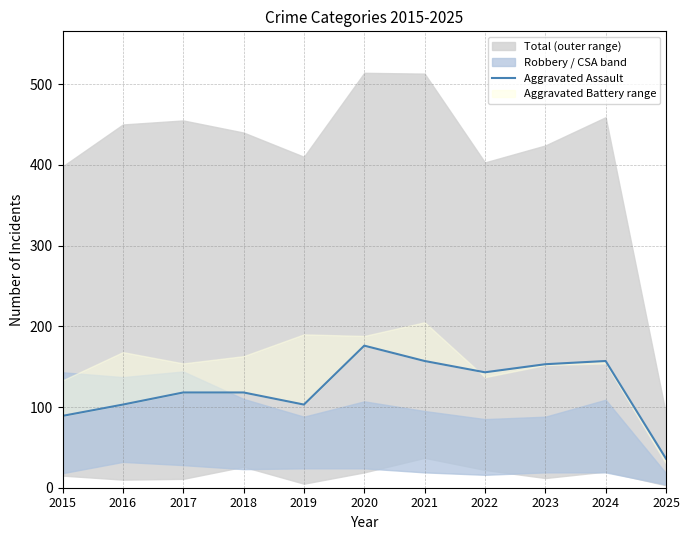

At which category does the data reach its first local peak?

2020